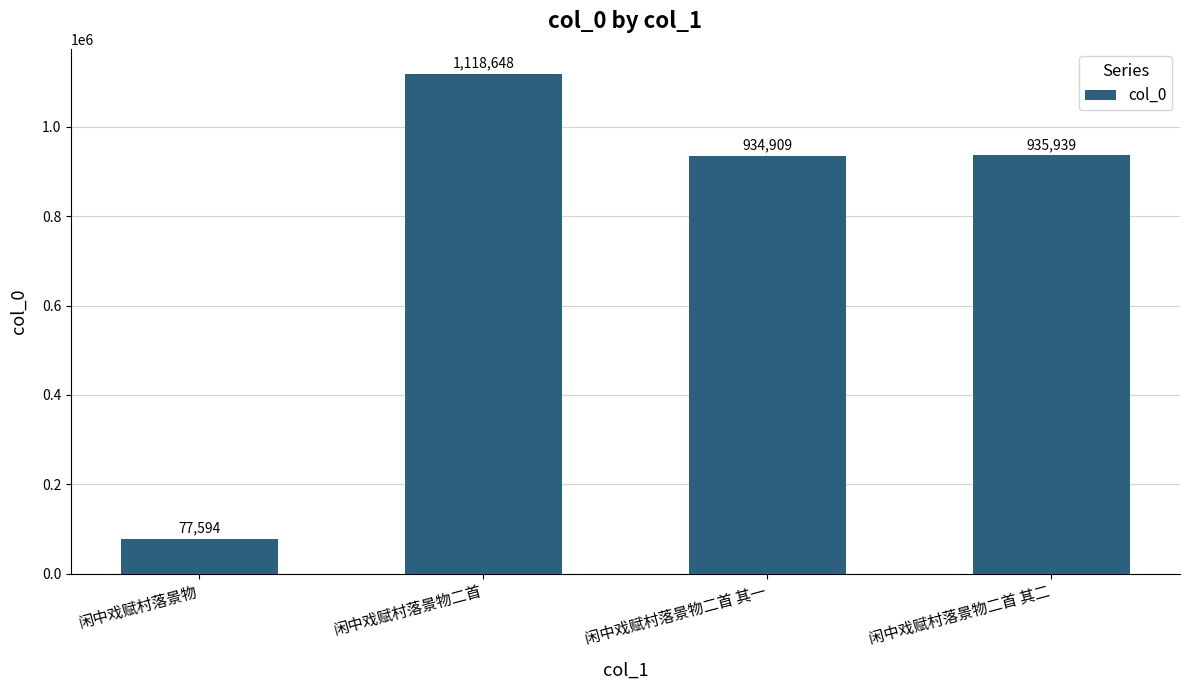

Which category has the highest value across all series?

闲中戏赋村落景物二首